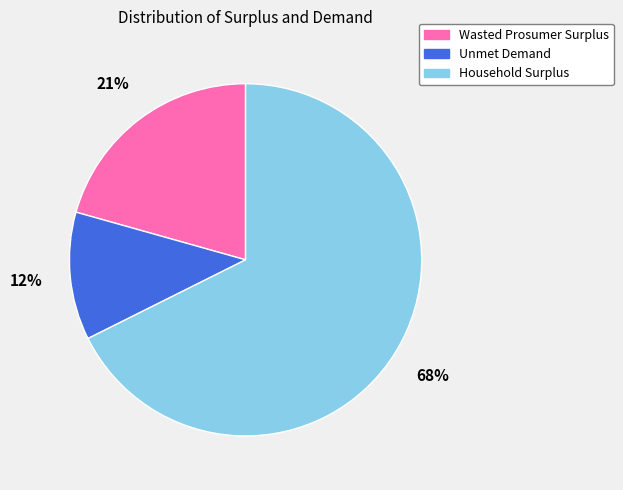

Which category has the smallest portion of the pie?

Unmet Demand